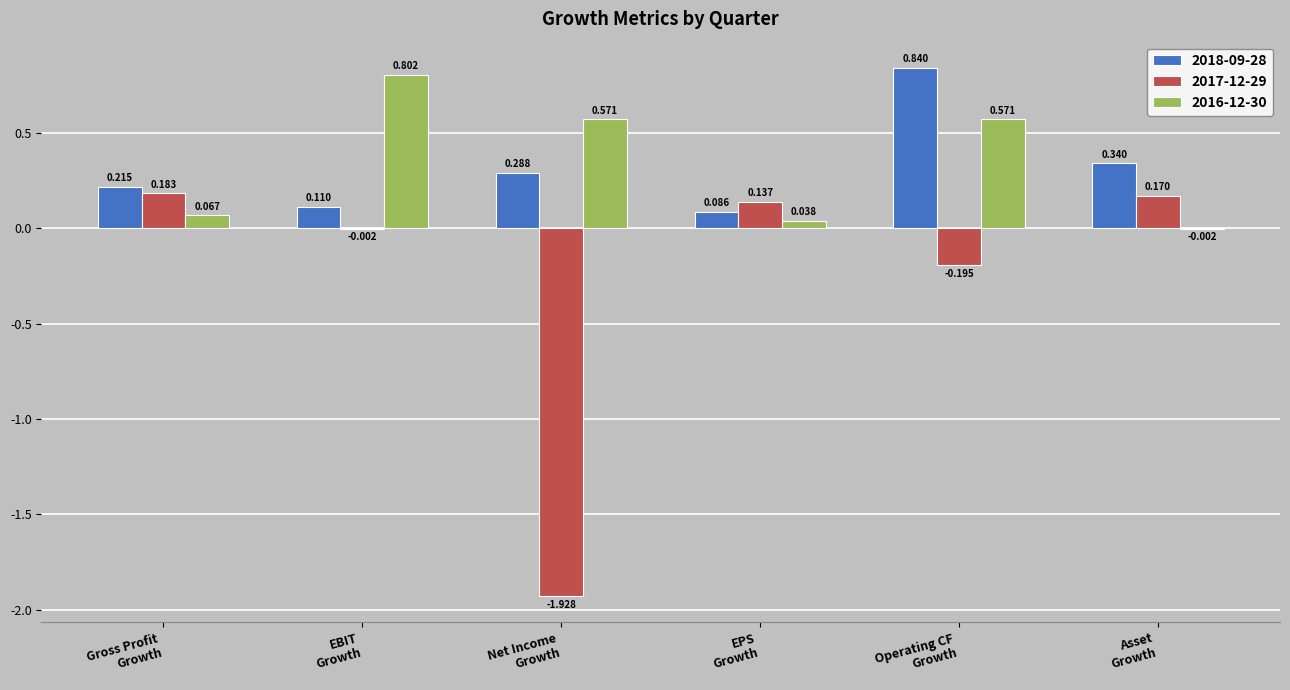

Which series has the widest spread of values?

2017-12-29